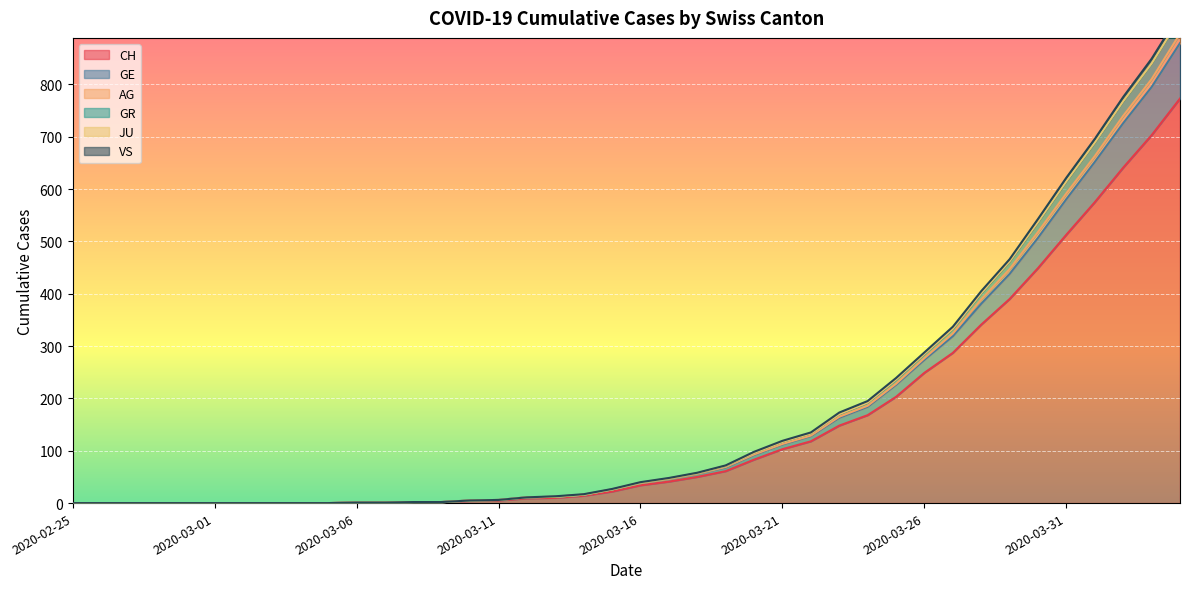

What position from the left is 2020-03-29?

34